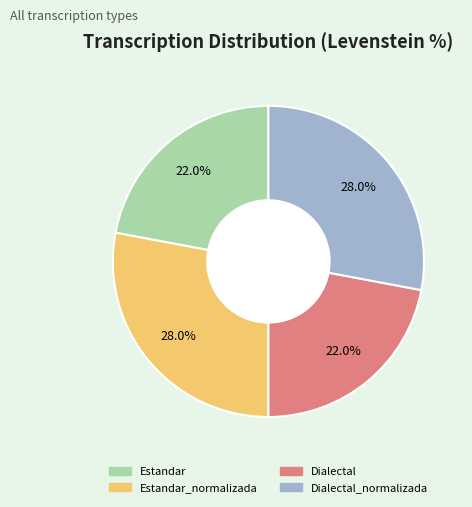

To the nearest percent, what is the difference between the Dialectal_normalizada and Estandar slice percentages?

6%